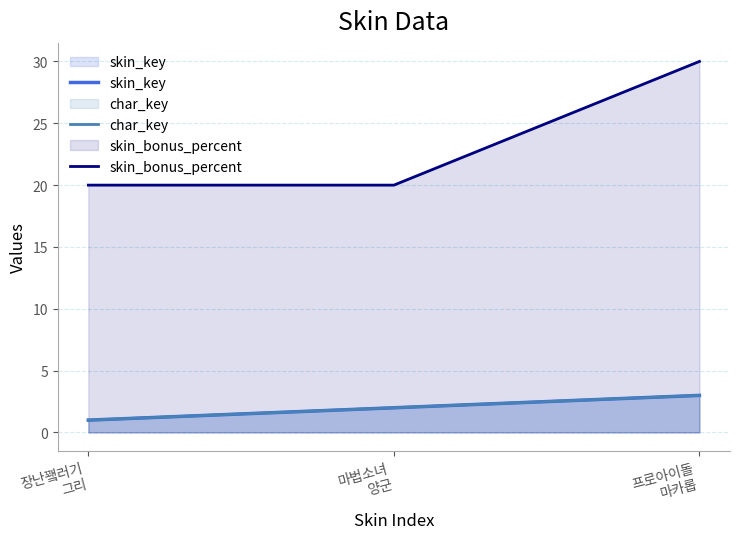

Count the skin_key values in the range 1 to 3.

3